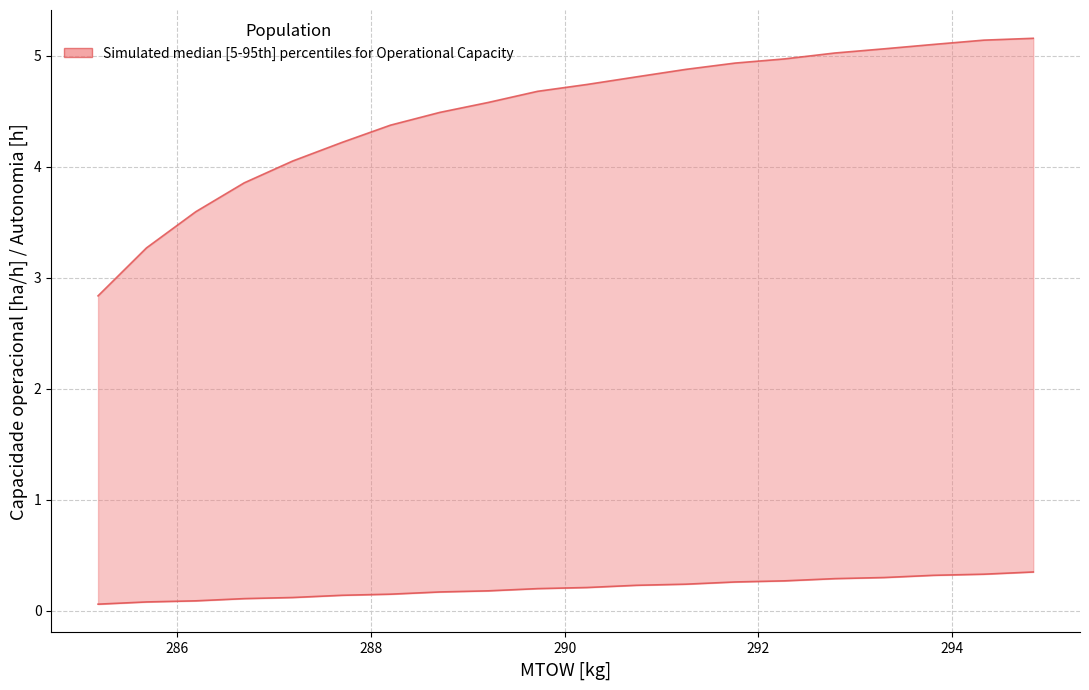

At how many categories does at least one series exceed 4?

16